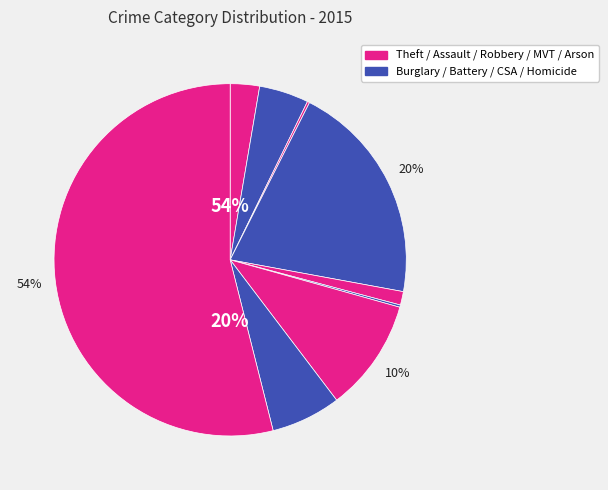

What portion of the pie excludes Homicide?

99.8%